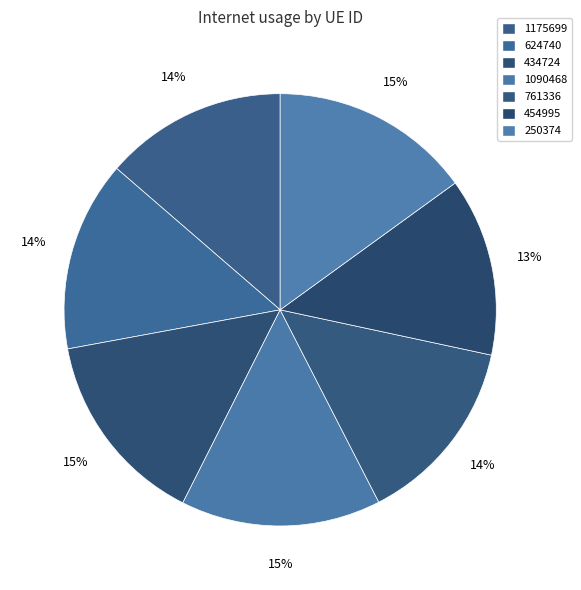

How many segments does this pie chart have?

7